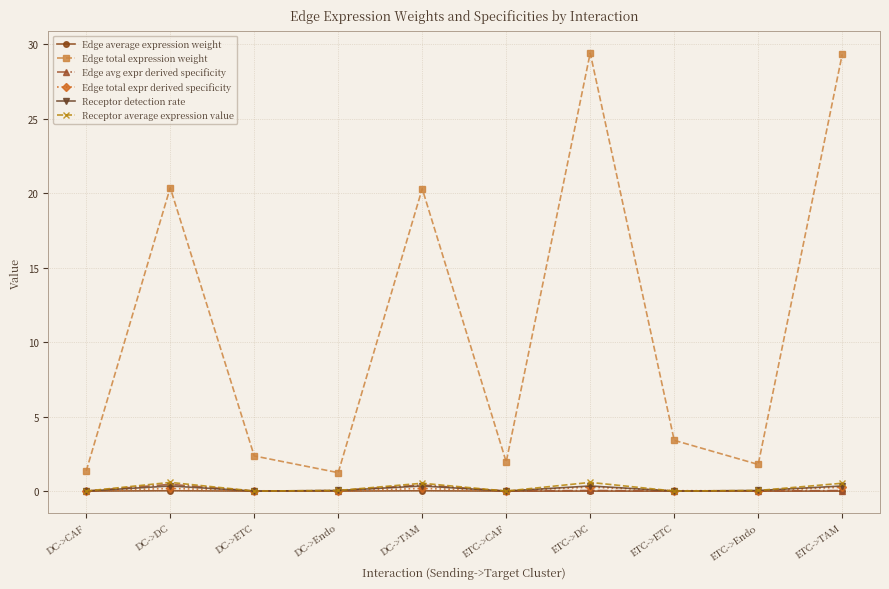

At which label does Edge total expression weight first exceed 3?

DC->DC